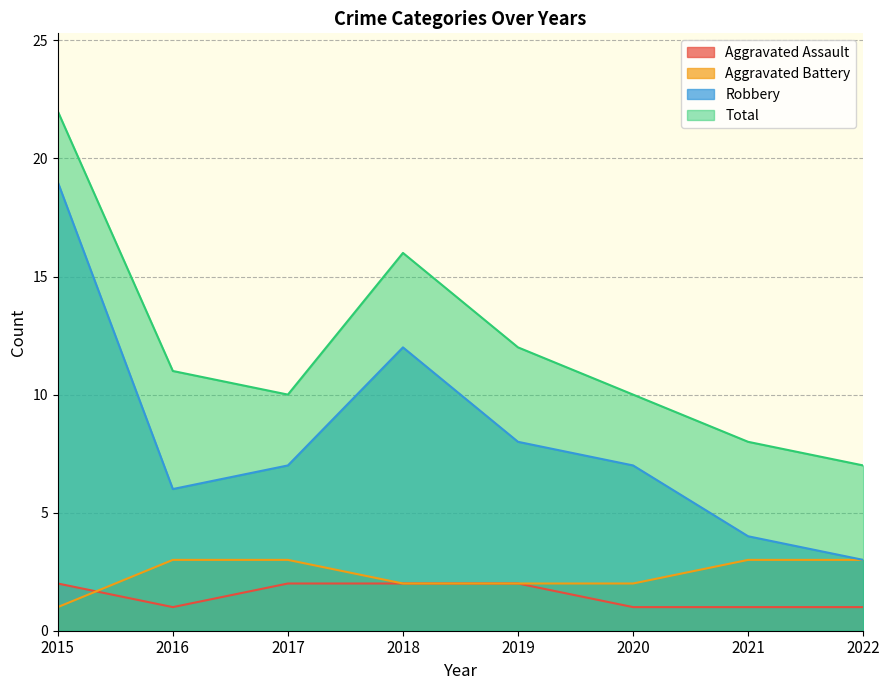

How many lines are shown in the chart?

4